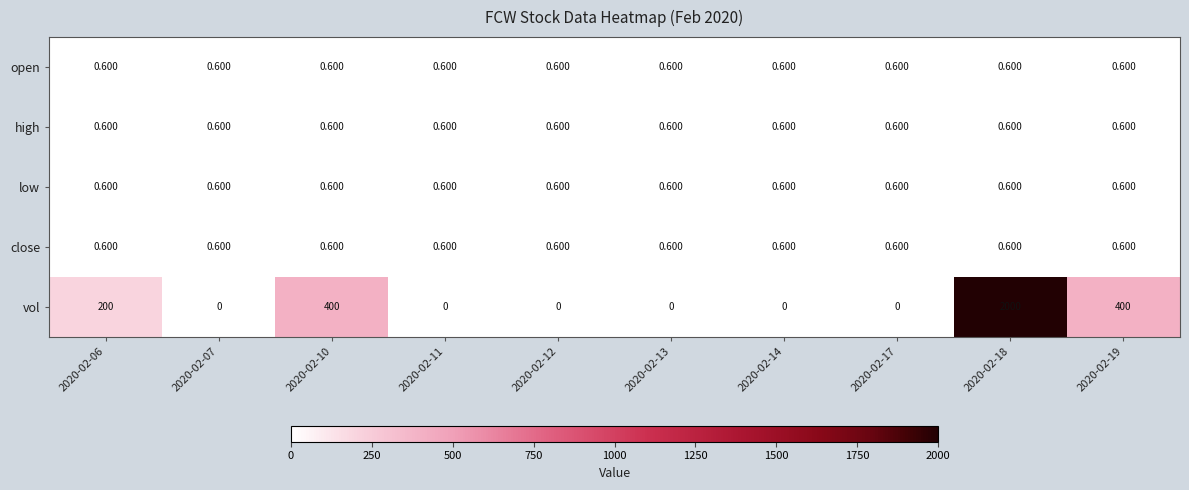

Which series has the widest spread of values?

vol